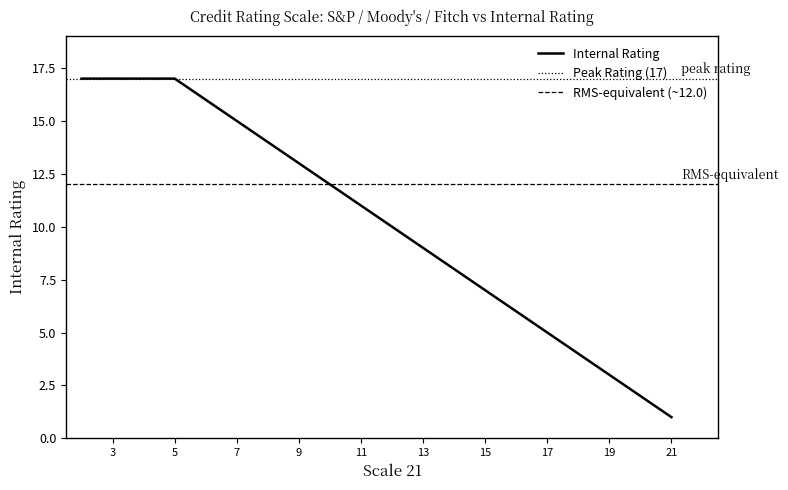

What is the value of the 7th point from the left?

7